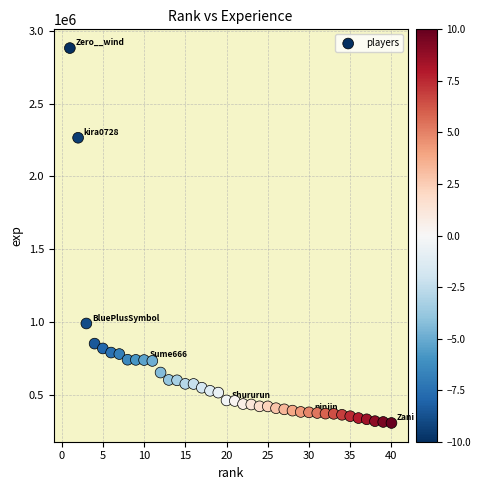

What is the range of X values (max minus min)?

39